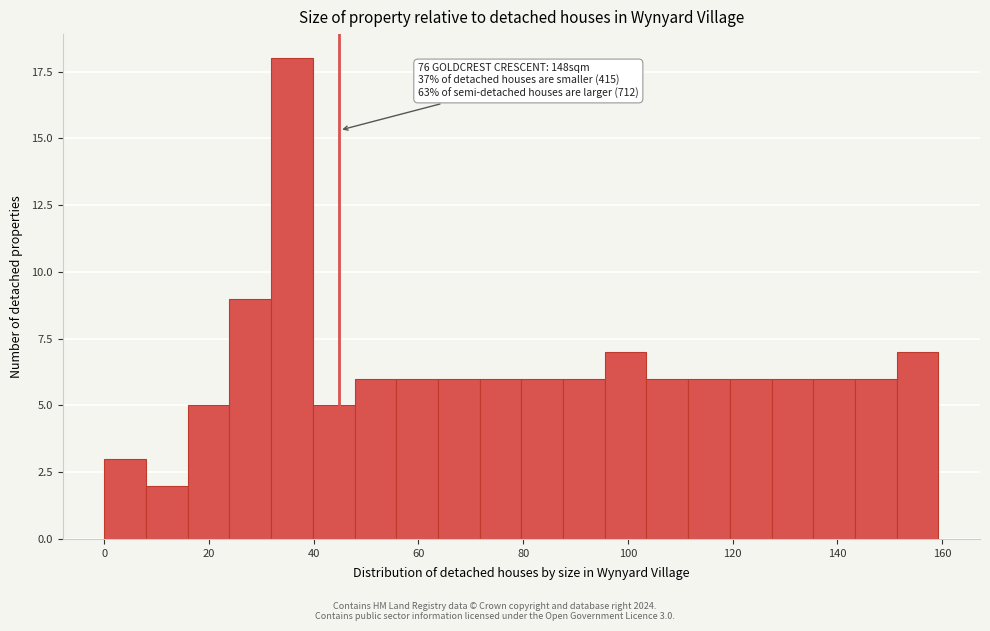

Read against the x-axis, roughly where is the centre of the tallest bar?

36